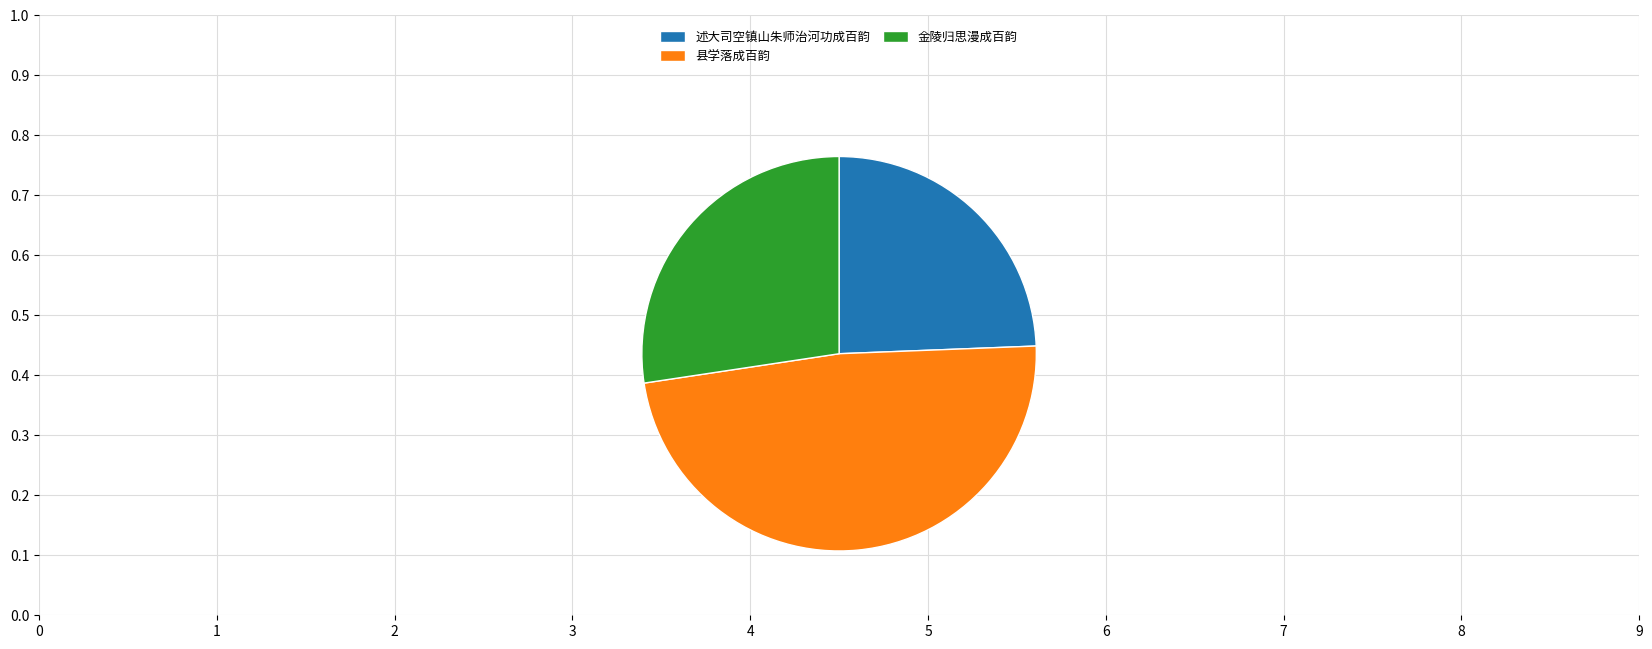

Rank the categories by value from highest to lowest.

县学落成百韵, 金陵归思漫成百韵, 述大司空镇山朱师治河功成百韵